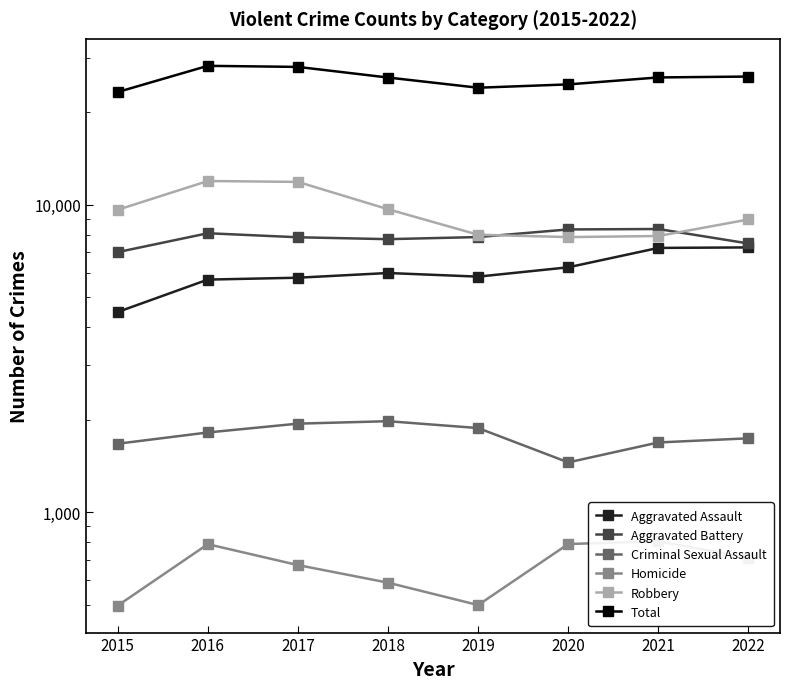

What is the difference between the maximum and minimum values in the Aggravated Assault series?

2790